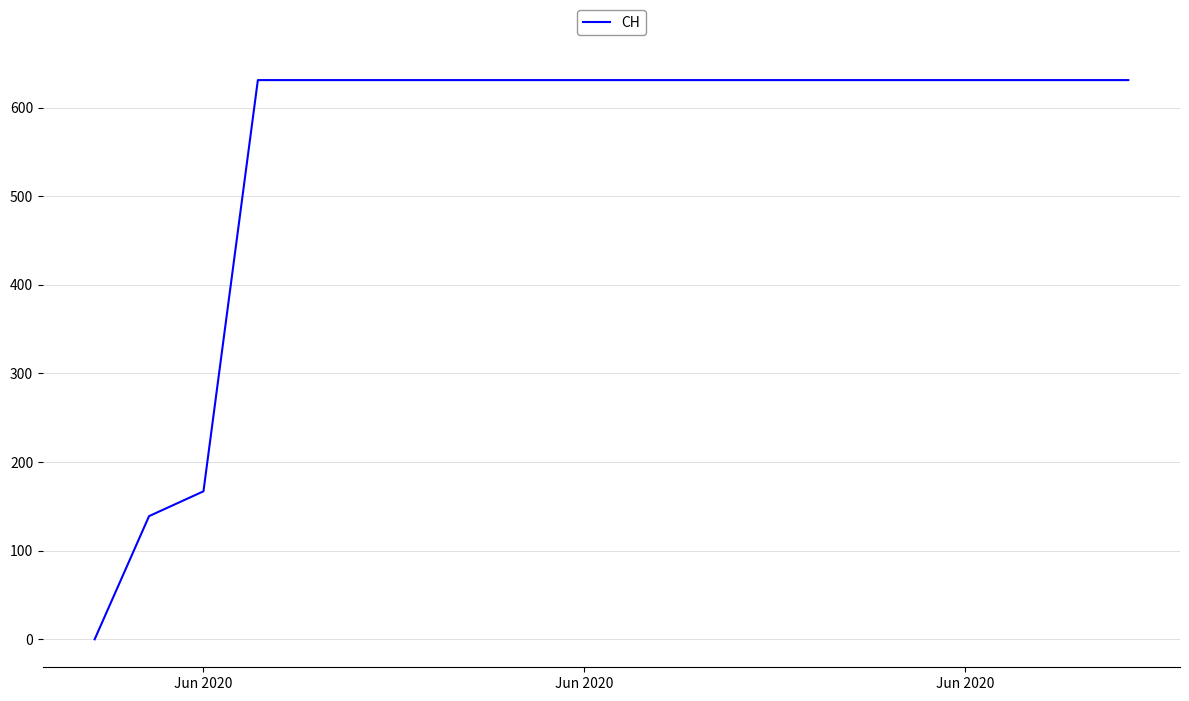

Reading right to left, transcribe all the data shown in this chart.

631	631	631	631	631	631	631	631	631	631	631	631	631	631	631	631	631	167	139	0